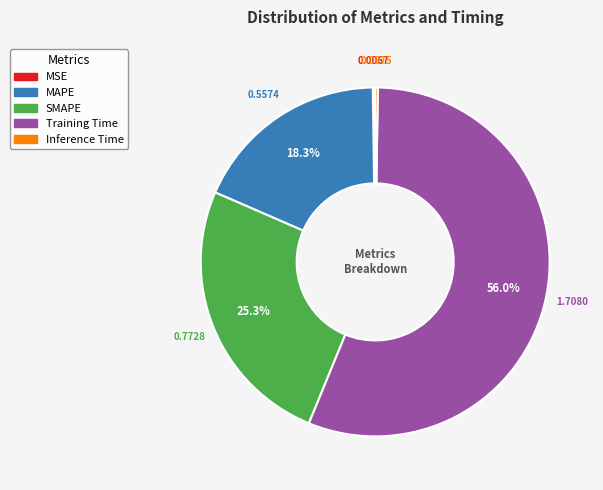

To the nearest percent, what is the difference between the largest and smallest slice percentages?

56%